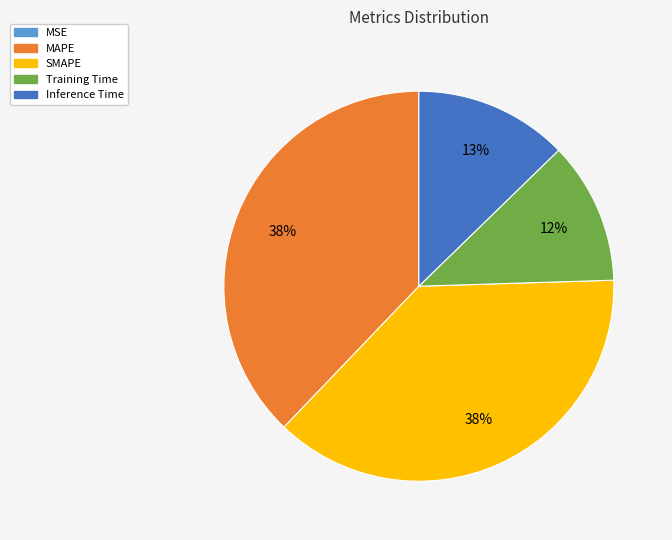

Is the sum of SMAPE and MAPE greater than half?

Yes